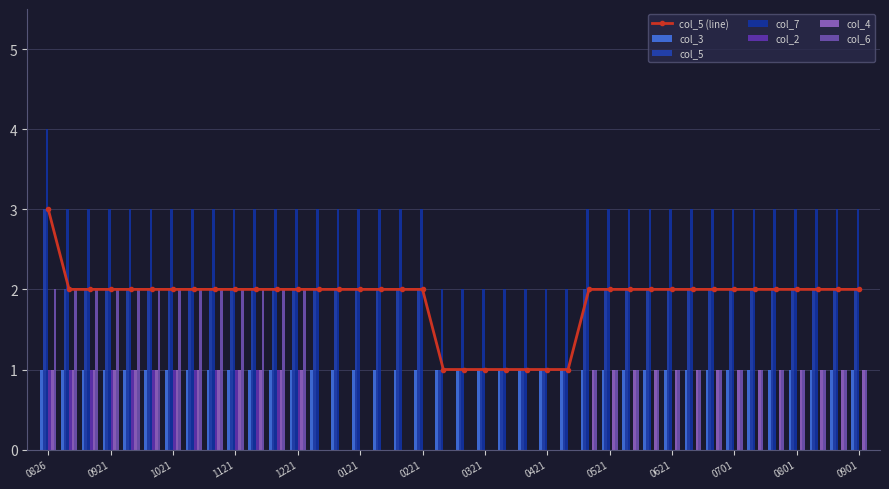

Which category has the highest value in the col_4 series?

0826